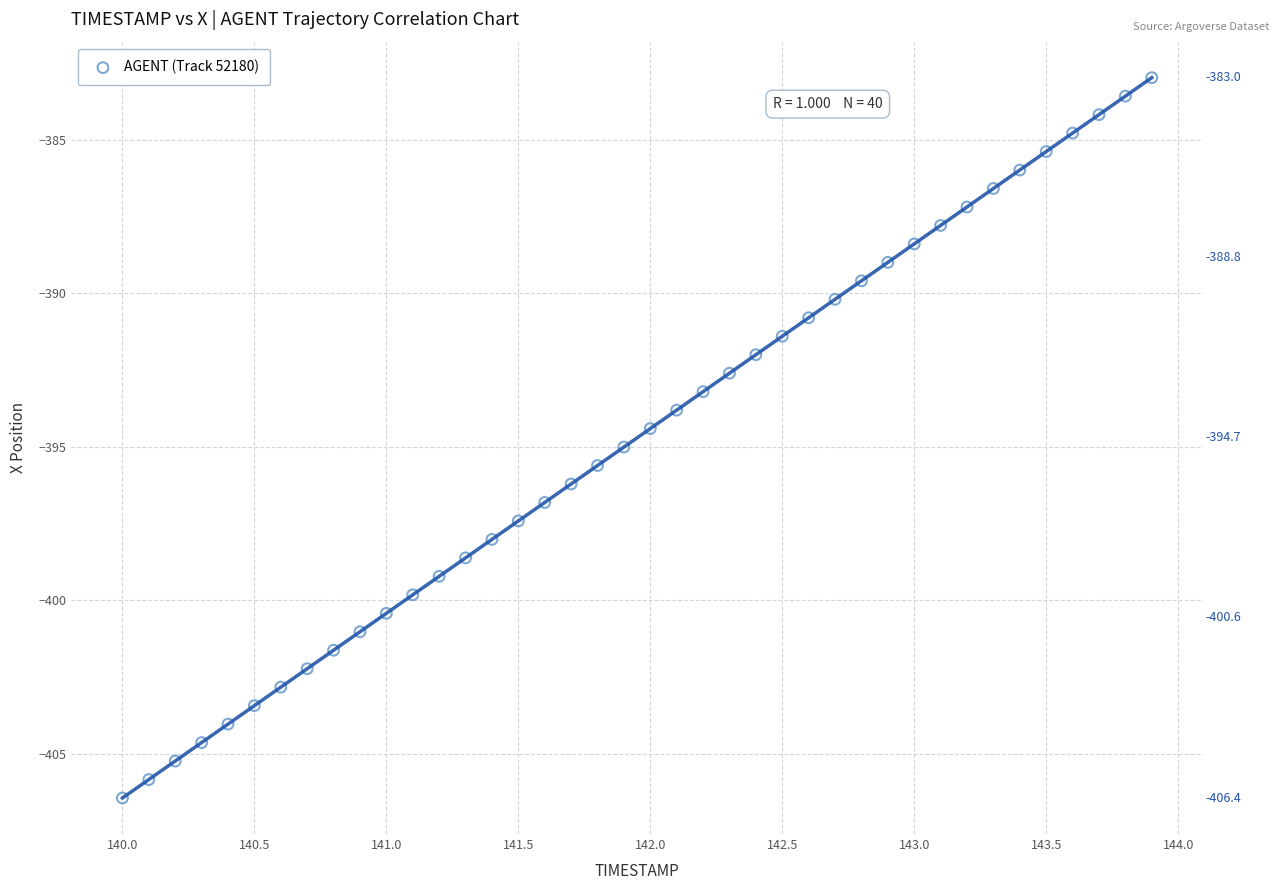

What is the range of Y values (max minus min)?

23.5